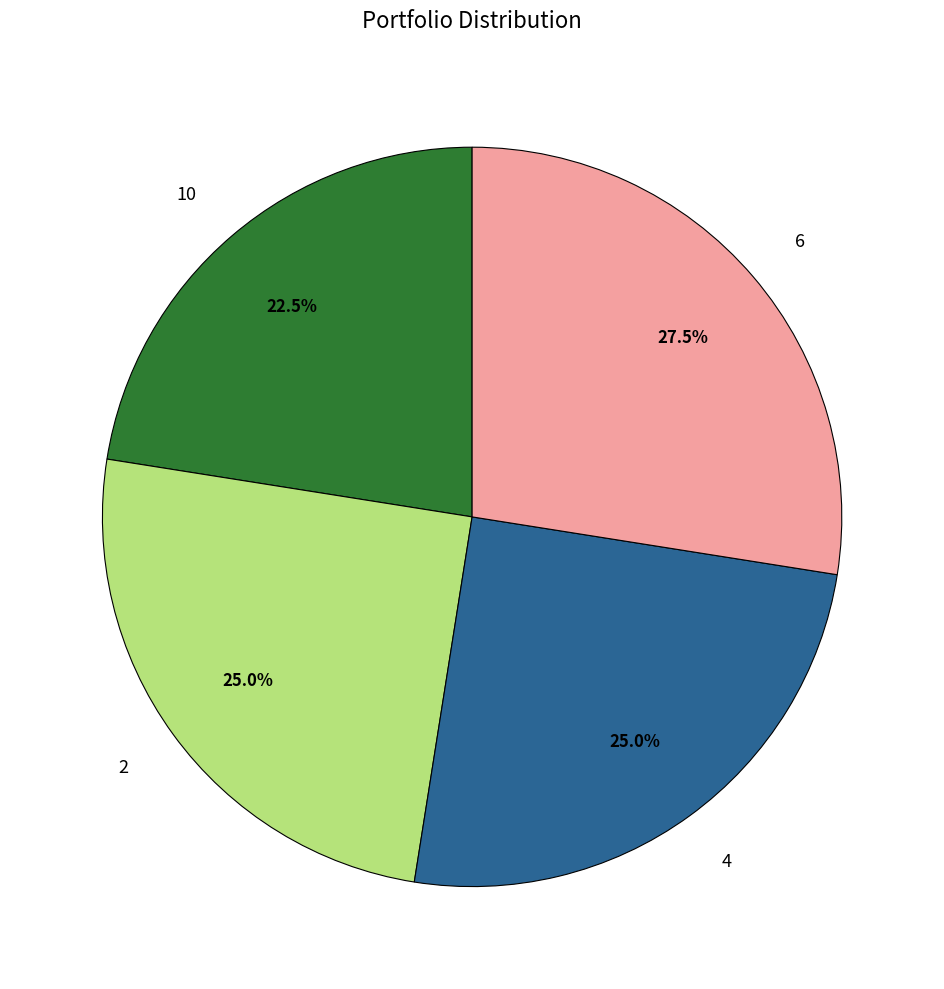

What is the smallest slice in the pie chart?

10